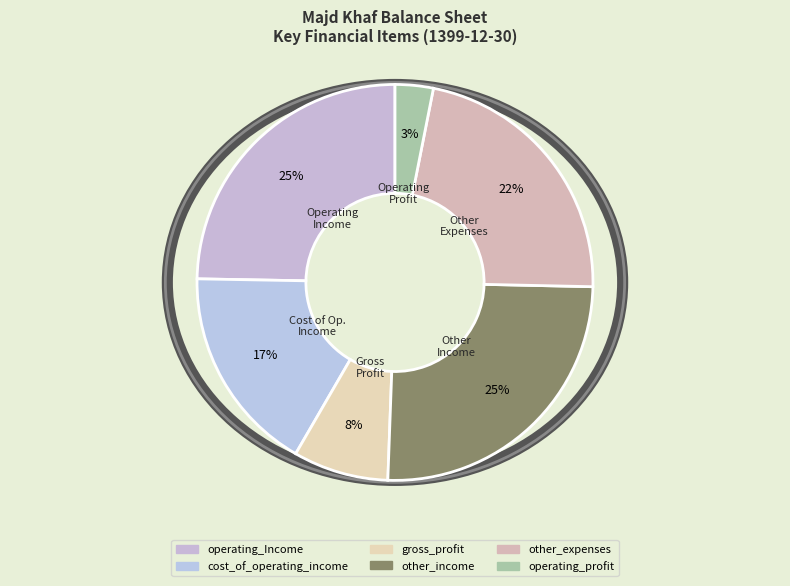

Which has a higher value, operating_profit or other_expenses?

other_expenses